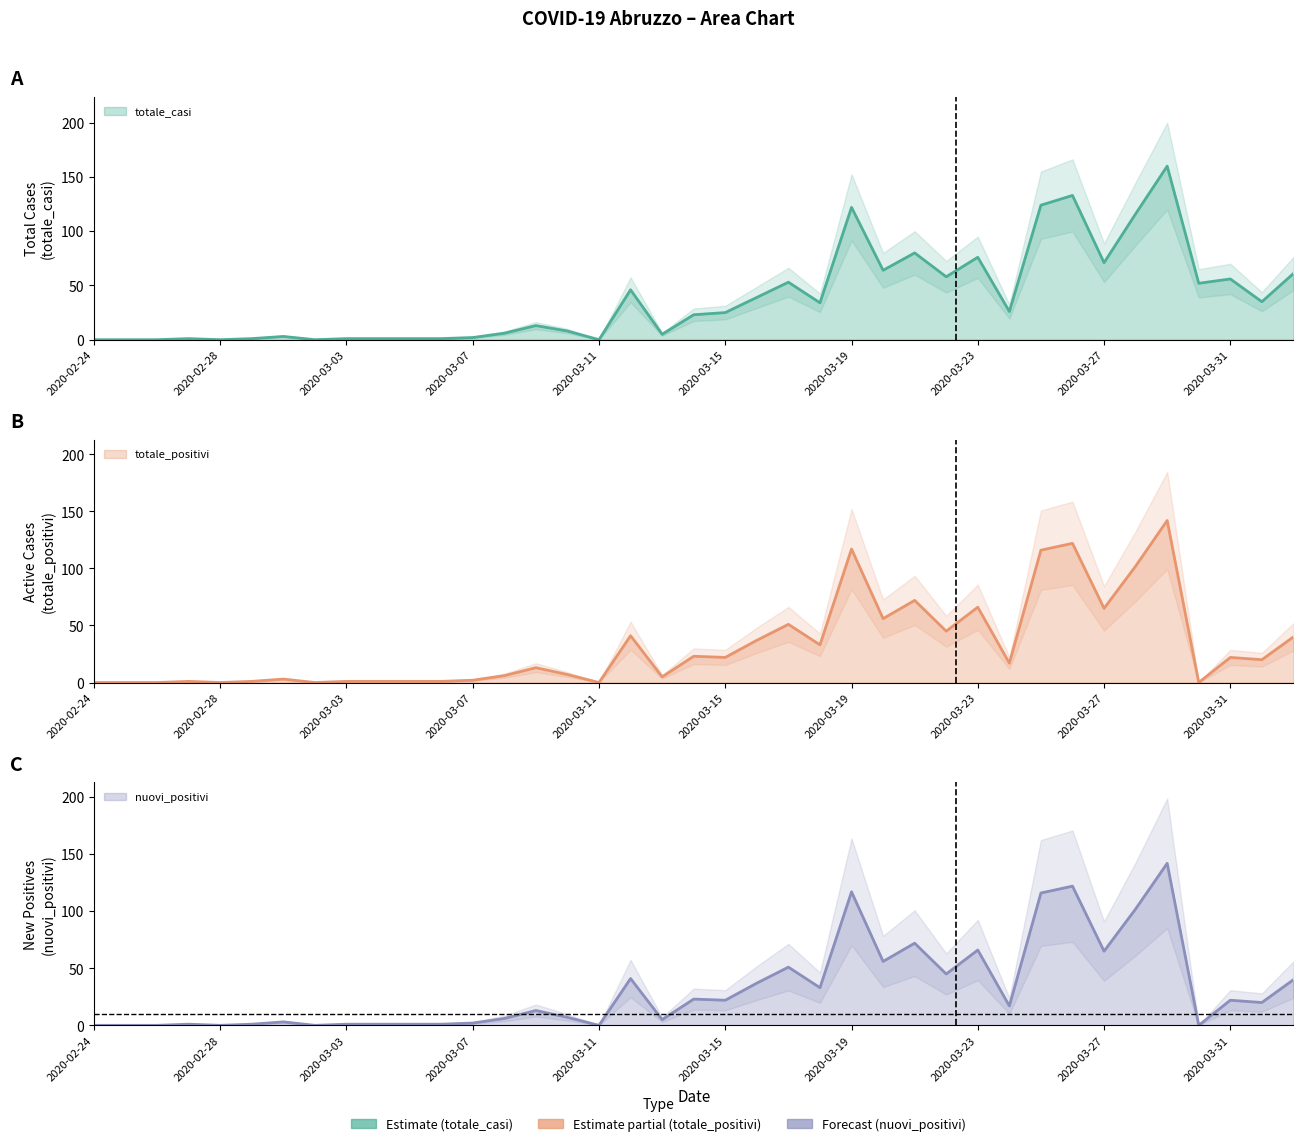

Reading left to right, transcribe all the data shown in this chart.

totale_casi: 2020-02-24=0	2020-02-25=0	2020-02-26=0	2020-02-27=1	2020-02-28=0	2020-02-29=1	2020-03-01=3	2020-03-02=0	2020-03-03=1	2020-03-04=1	2020-03-05=1	2020-03-06=1	2020-03-07=2	2020-03-08=6	2020-03-09=13	2020-03-10=8	2020-03-11=0	2020-03-12=46	2020-03-13=5	2020-03-14=23	2020-03-15=25	2020-03-16=39	2020-03-17=53	2020-03-18=34	2020-03-19=122	2020-03-20=64	2020-03-21=80	2020-03-22=58	2020-03-23=76	2020-03-24=26	2020-03-25=124	2020-03-26=133	2020-03-27=71	2020-03-28=116	2020-03-29=160	2020-03-30=52	2020-03-31=56	2020-04-01=35	2020-04-02=61
totale_positivi: 2020-02-24=0	2020-02-25=0	2020-02-26=0	2020-02-27=1	2020-02-28=0	2020-02-29=1	2020-03-01=3	2020-03-02=0	2020-03-03=1	2020-03-04=1	2020-03-05=1	2020-03-06=1	2020-03-07=2	2020-03-08=6	2020-03-09=13	2020-03-10=7	2020-03-11=0	2020-03-12=41	2020-03-13=5	2020-03-14=23	2020-03-15=22	2020-03-16=37	2020-03-17=51	2020-03-18=33	2020-03-19=117	2020-03-20=56	2020-03-21=72	2020-03-22=45	2020-03-23=66	2020-03-24=17	2020-03-25=116	2020-03-26=122	2020-03-27=65	2020-03-28=102	2020-03-29=142	2020-03-30=0	2020-03-31=22	2020-04-01=20	2020-04-02=40
nuovi_positivi: 2020-02-24=0	2020-02-25=0	2020-02-26=0	2020-02-27=1	2020-02-28=0	2020-02-29=1	2020-03-01=3	2020-03-02=0	2020-03-03=1	2020-03-04=1	2020-03-05=1	2020-03-06=1	2020-03-07=2	2020-03-08=6	2020-03-09=13	2020-03-10=7	2020-03-11=0	2020-03-12=41	2020-03-13=5	2020-03-14=23	2020-03-15=22	2020-03-16=37	2020-03-17=51	2020-03-18=33	2020-03-19=117	2020-03-20=56	2020-03-21=72	2020-03-22=45	2020-03-23=66	2020-03-24=17	2020-03-25=116	2020-03-26=122	2020-03-27=65	2020-03-28=102	2020-03-29=142	2020-03-30=0	2020-03-31=22	2020-04-01=20	2020-04-02=40